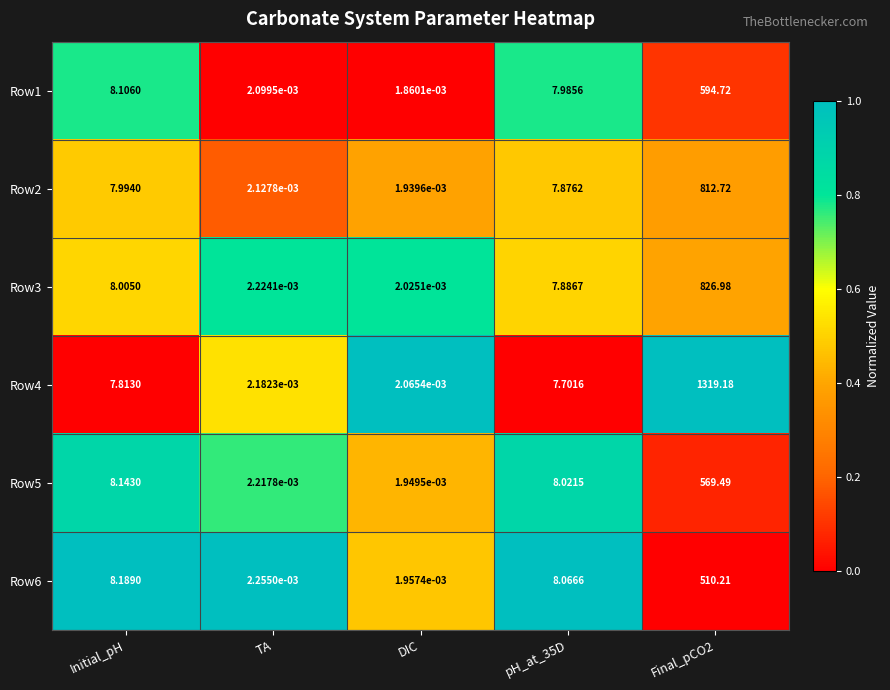

Which category has the lowest value across all series?

DIC